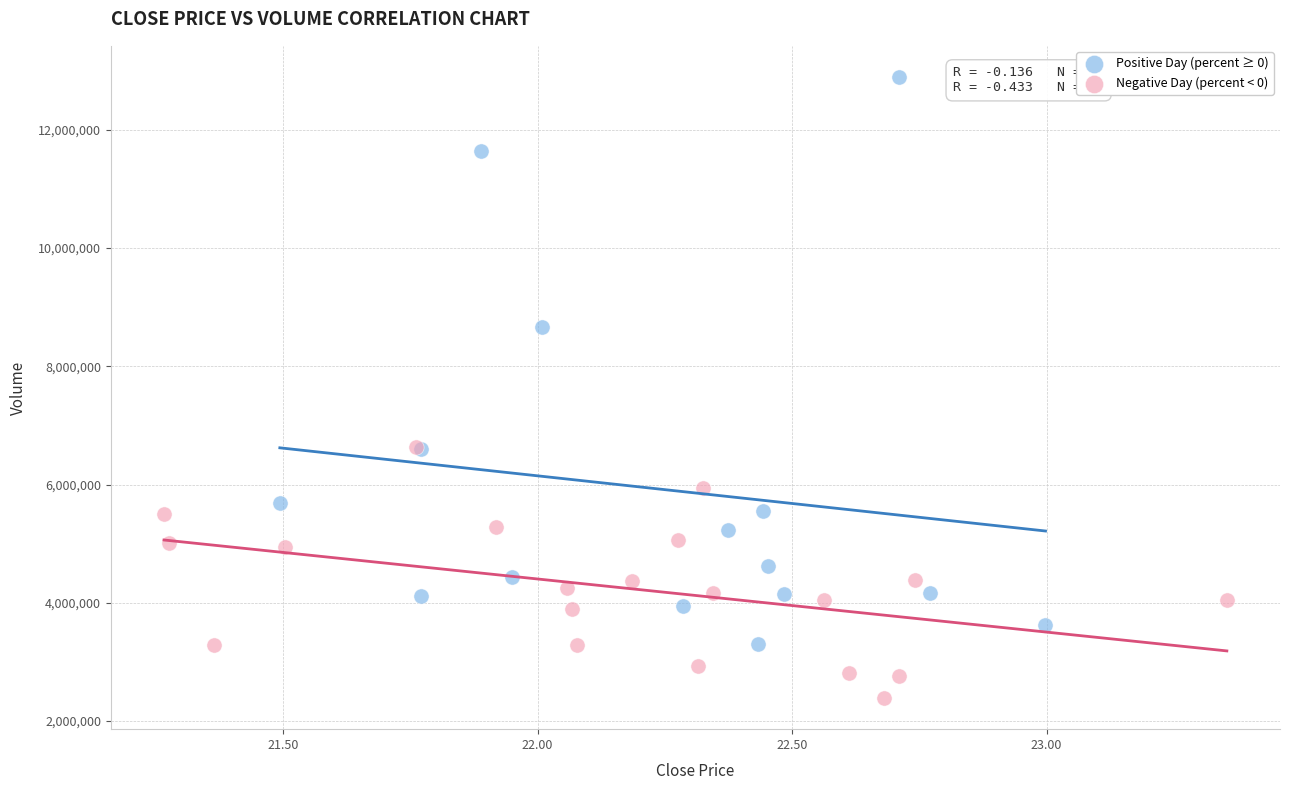

Which series reaches the minimum Y coordinate?

Negative Day (percent < 0)